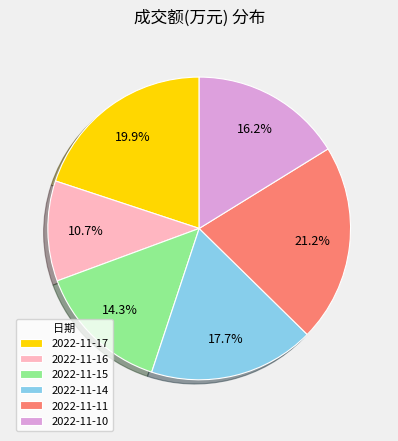

What percentage is NOT represented by 2022-11-15?

85.7%